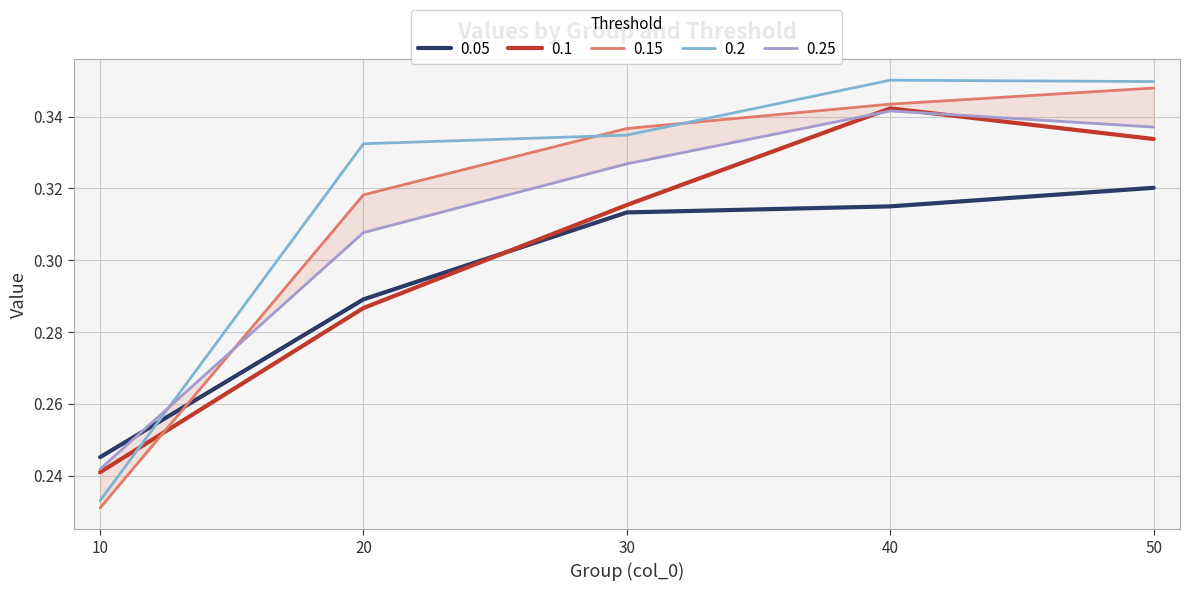

Where is 0.1 nearest to the value 0?

10